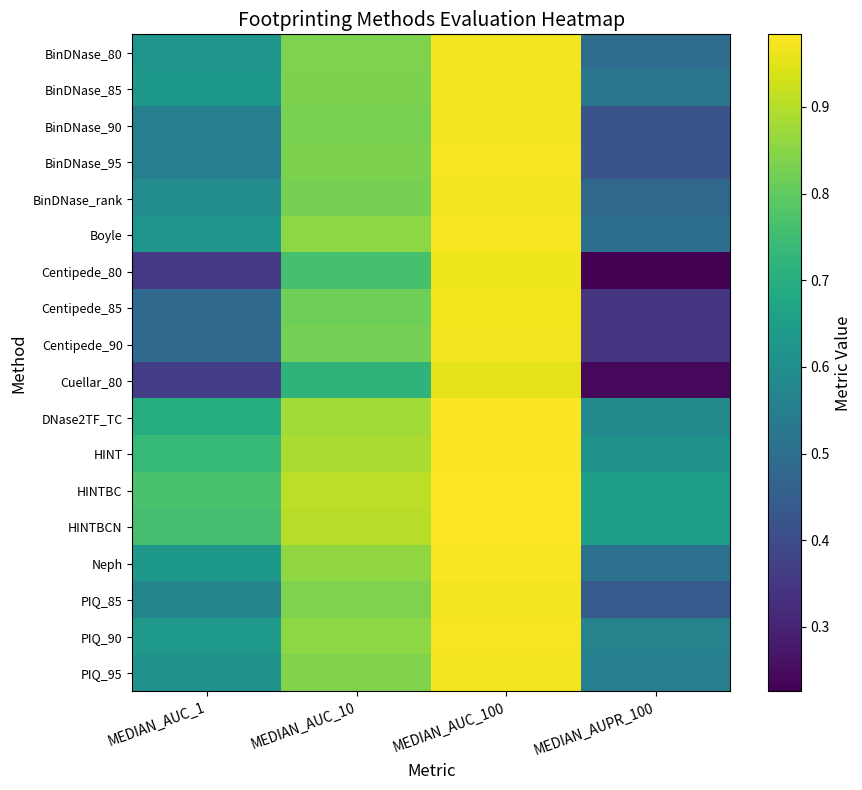

What is the total value across all series at MEDIAN_AUC_100?

17.5